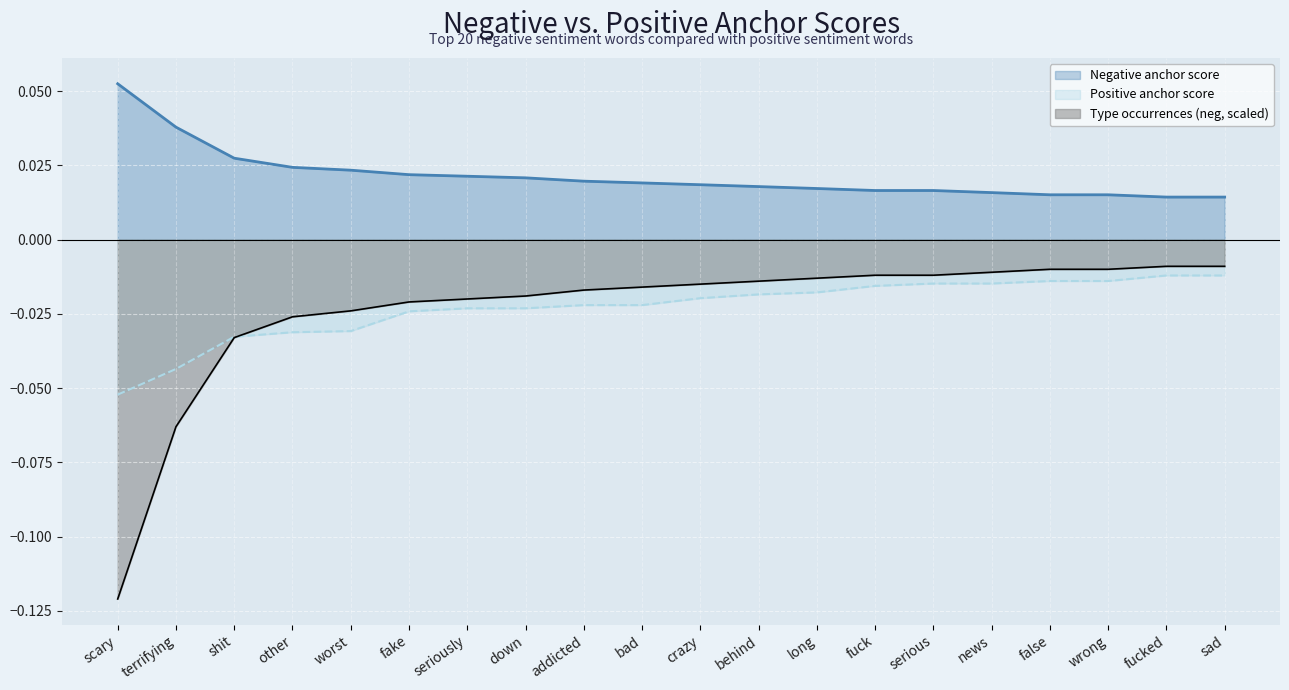

What is the label of the 14th point from the left?

fuck